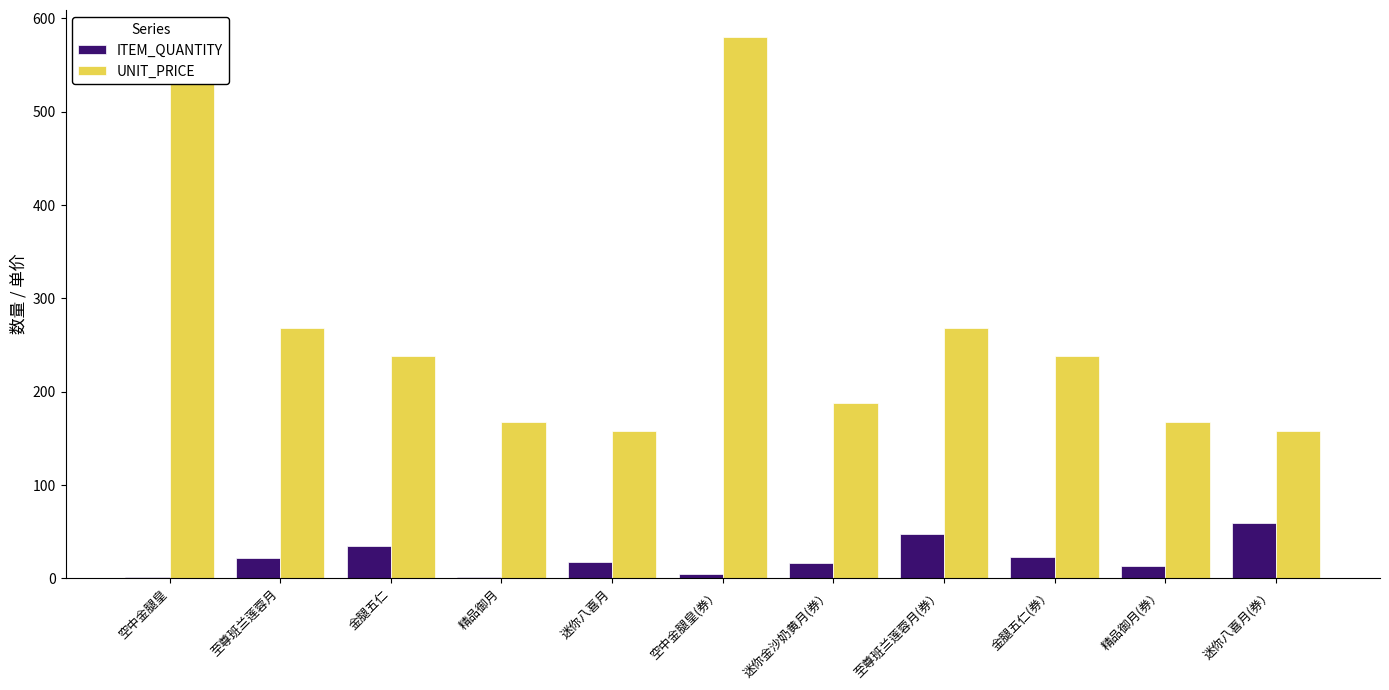

How many series are shown in this chart?

2